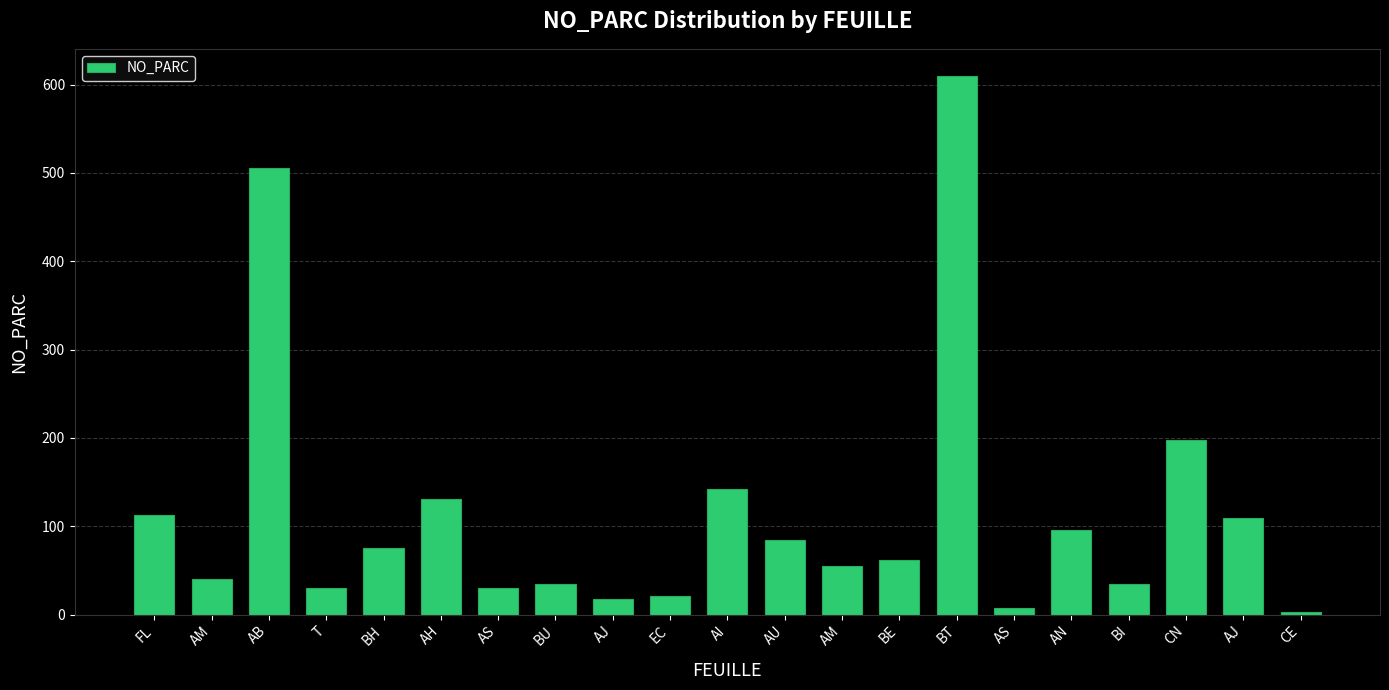

What is the sum of all values?

2398